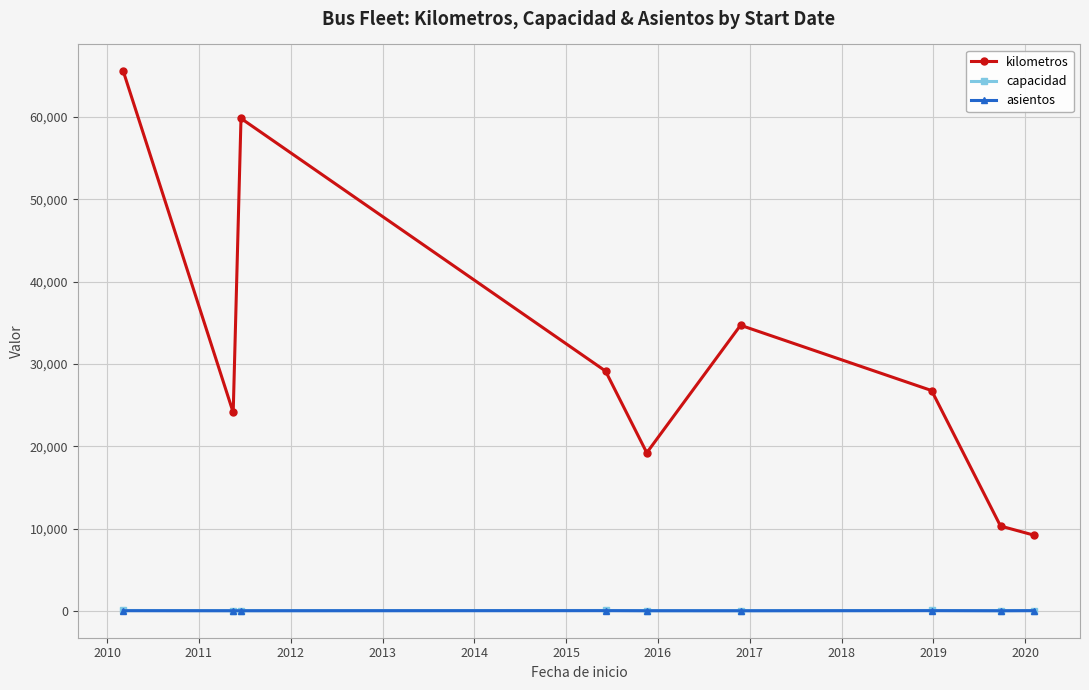

At how many categories does at least one series exceed 15710?

7